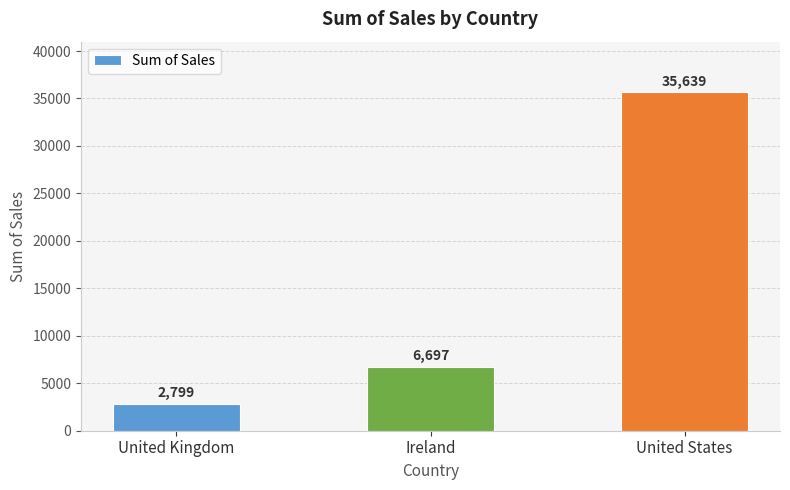

True or false: the data shows 2798.5 at United Kingdom.

True